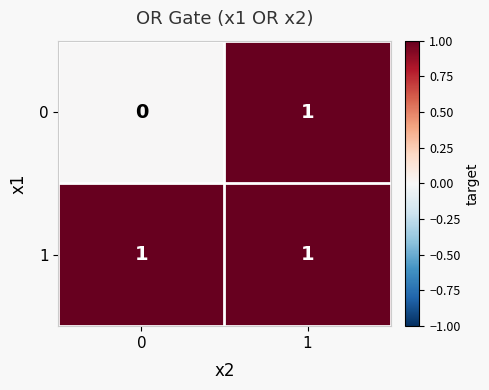

Rank the series by their average value, from lowest to highest.

0, 1